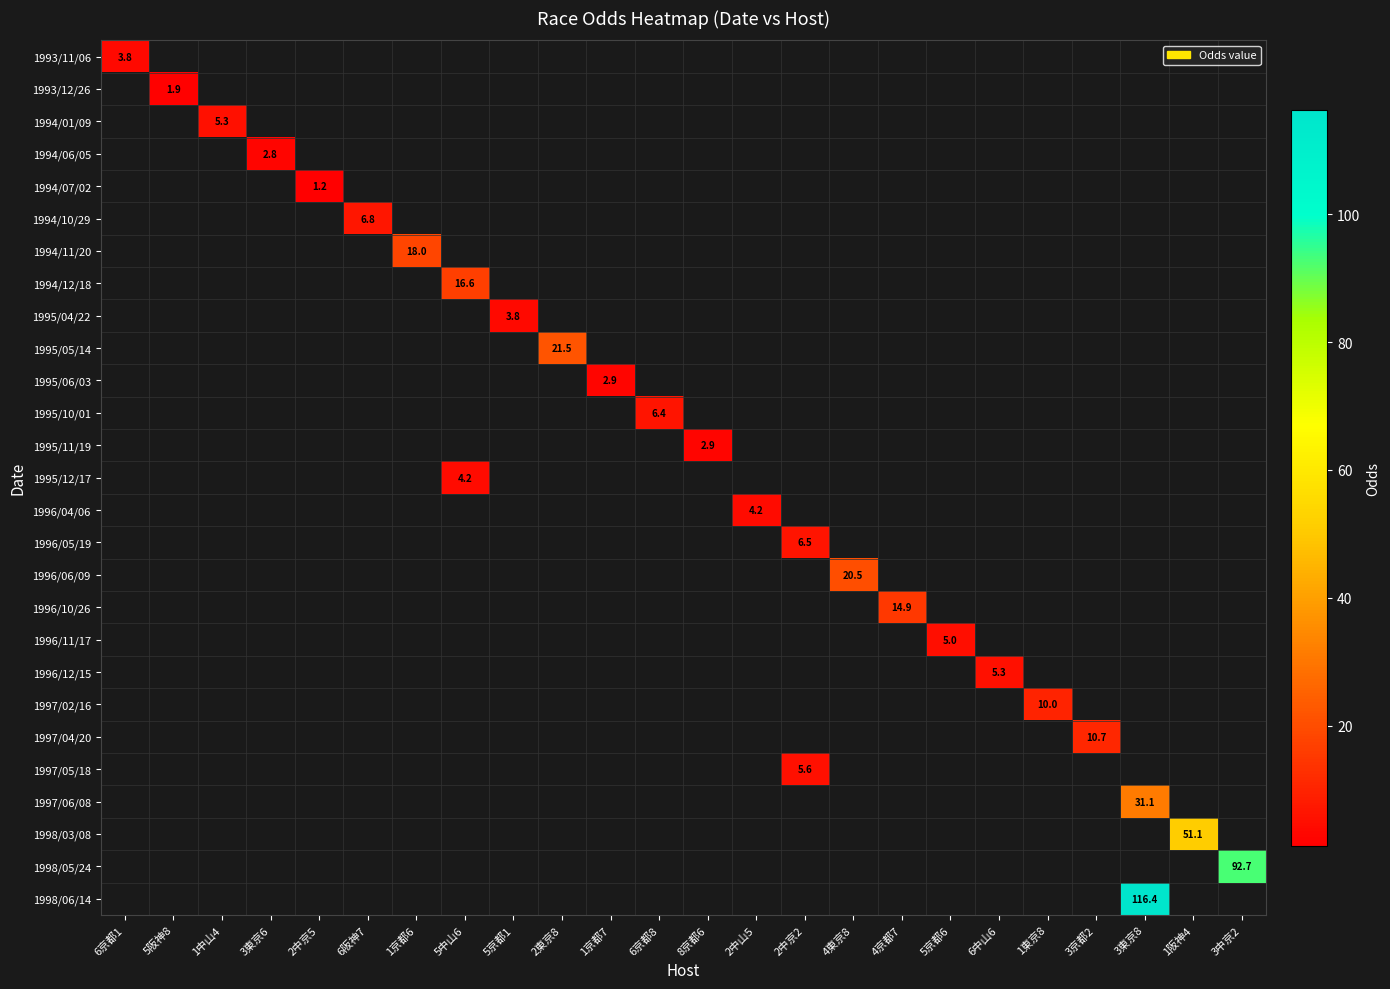

Which label corresponds to the smallest value in the chart?

2中京5